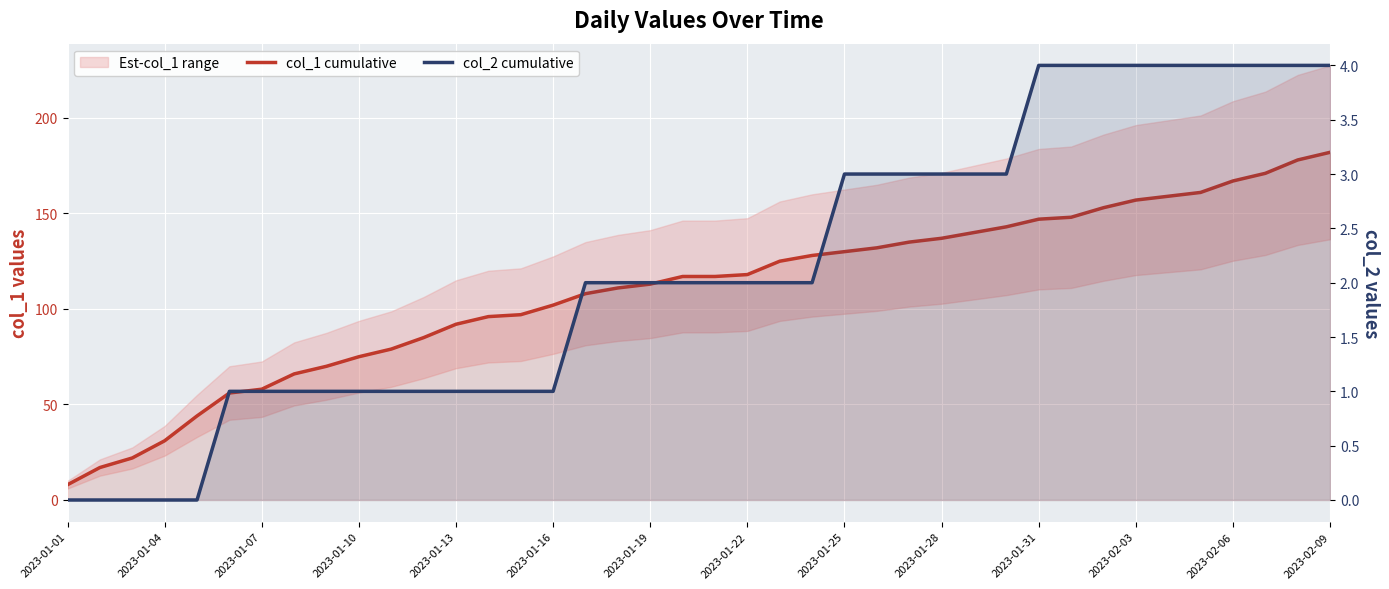

How many lines are shown in the chart?

2